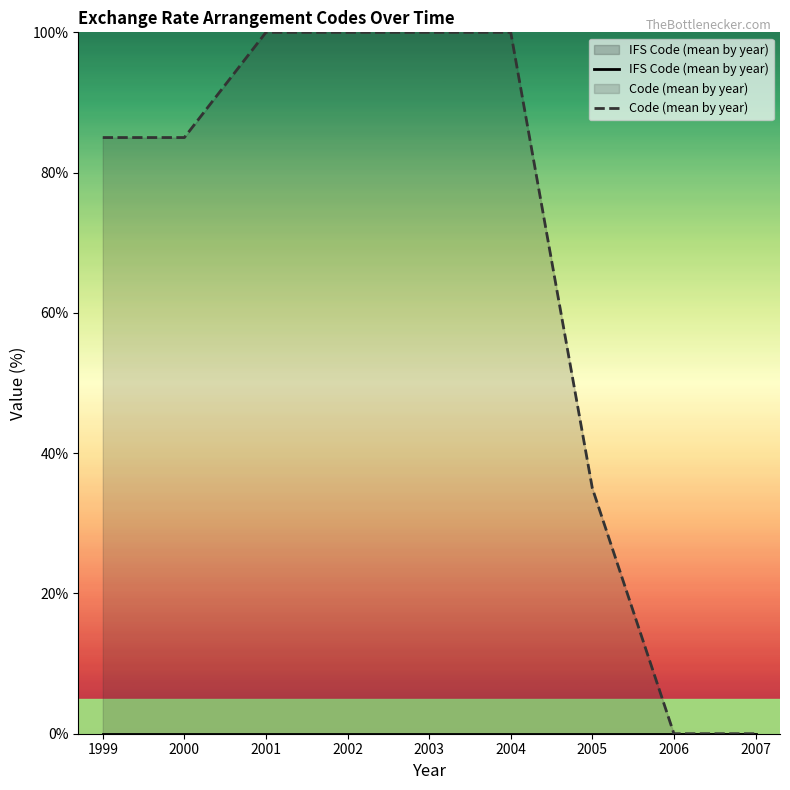

How many data points in Code (mean by year) are less than 84?

3